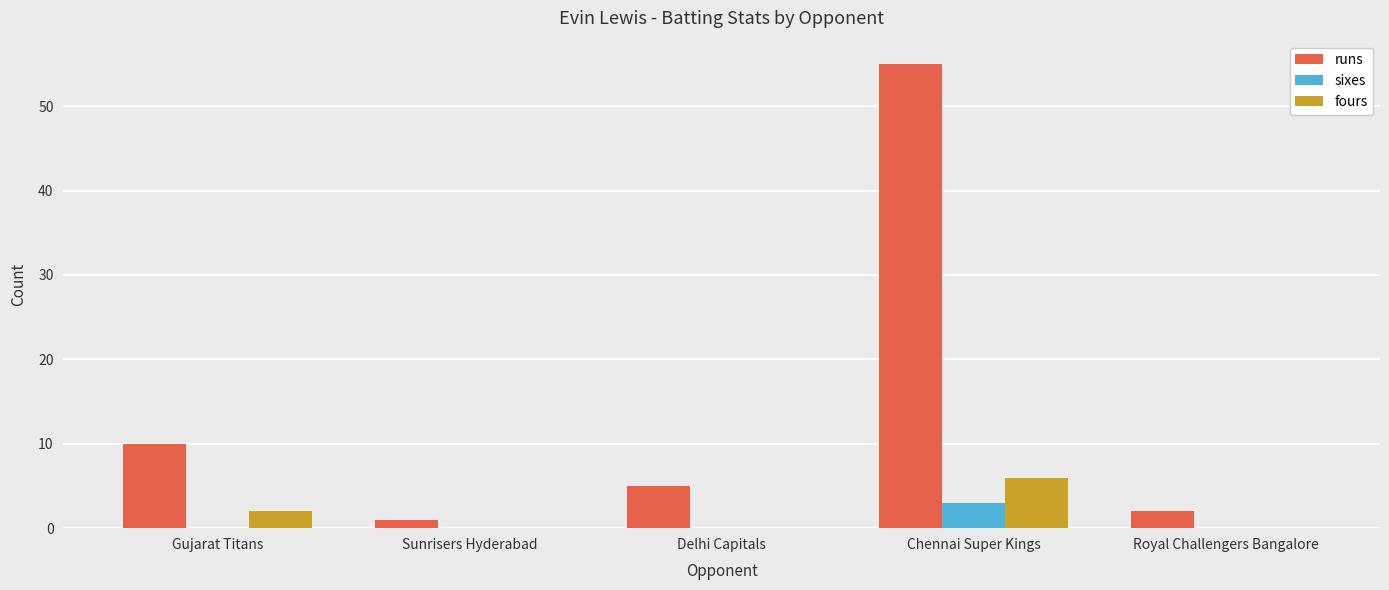

Is the value of runs at Chennai Super Kings greater than the value of fours at Delhi Capitals?

Yes